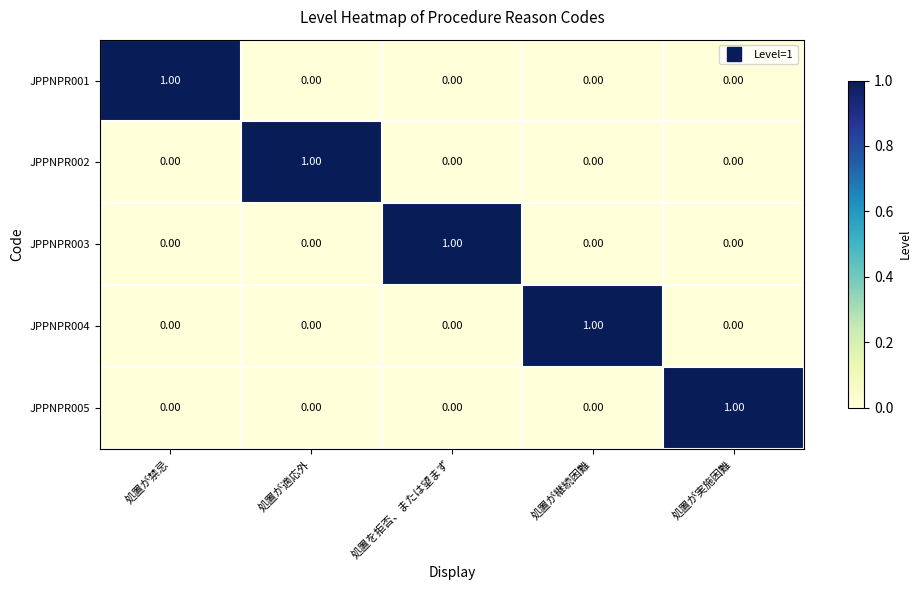

At how many categories does at least one series exceed 0?

5